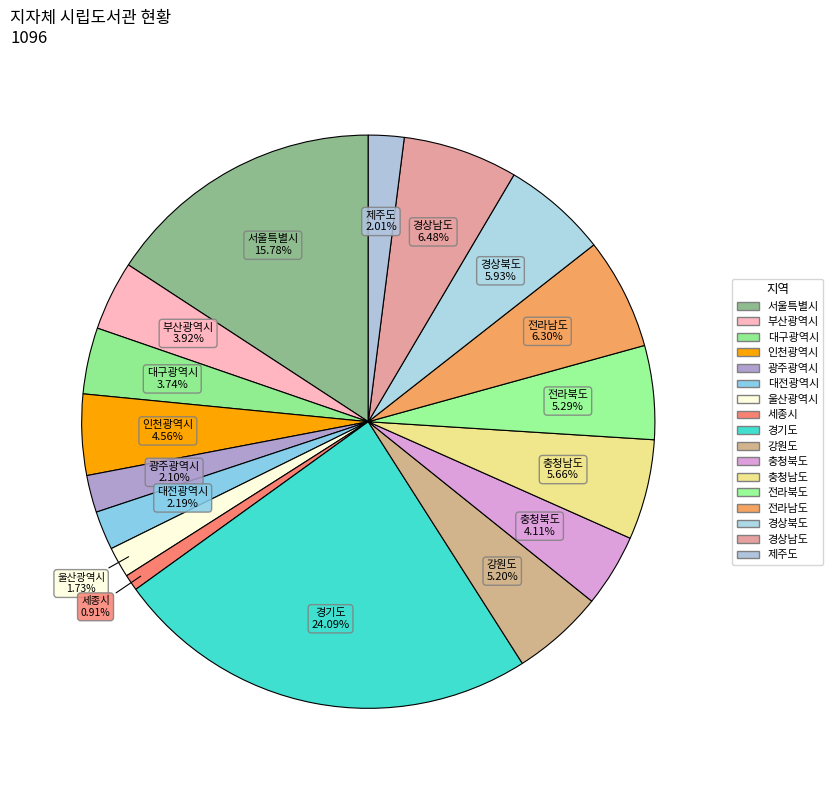

How many slices are in this pie chart?

17